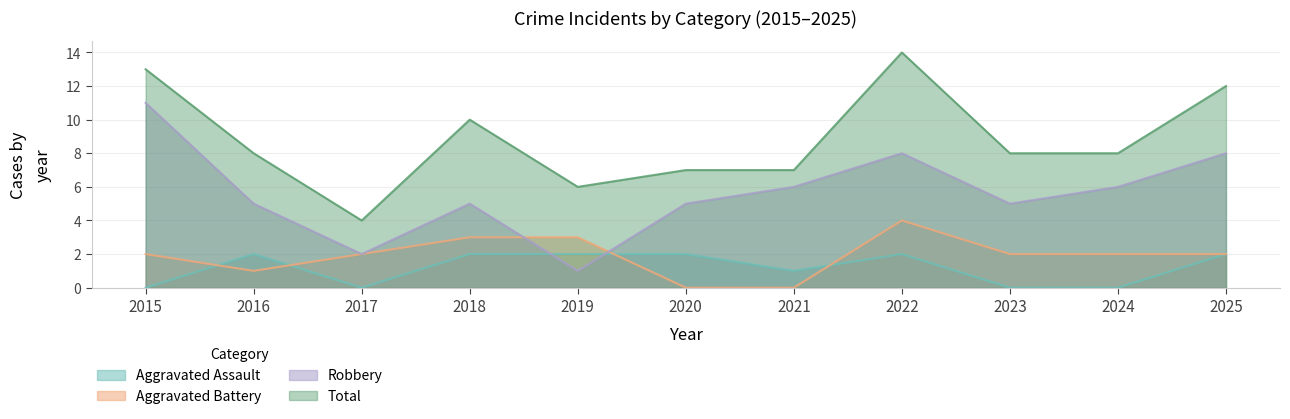

At which label is Robbery closest to 6?

2021